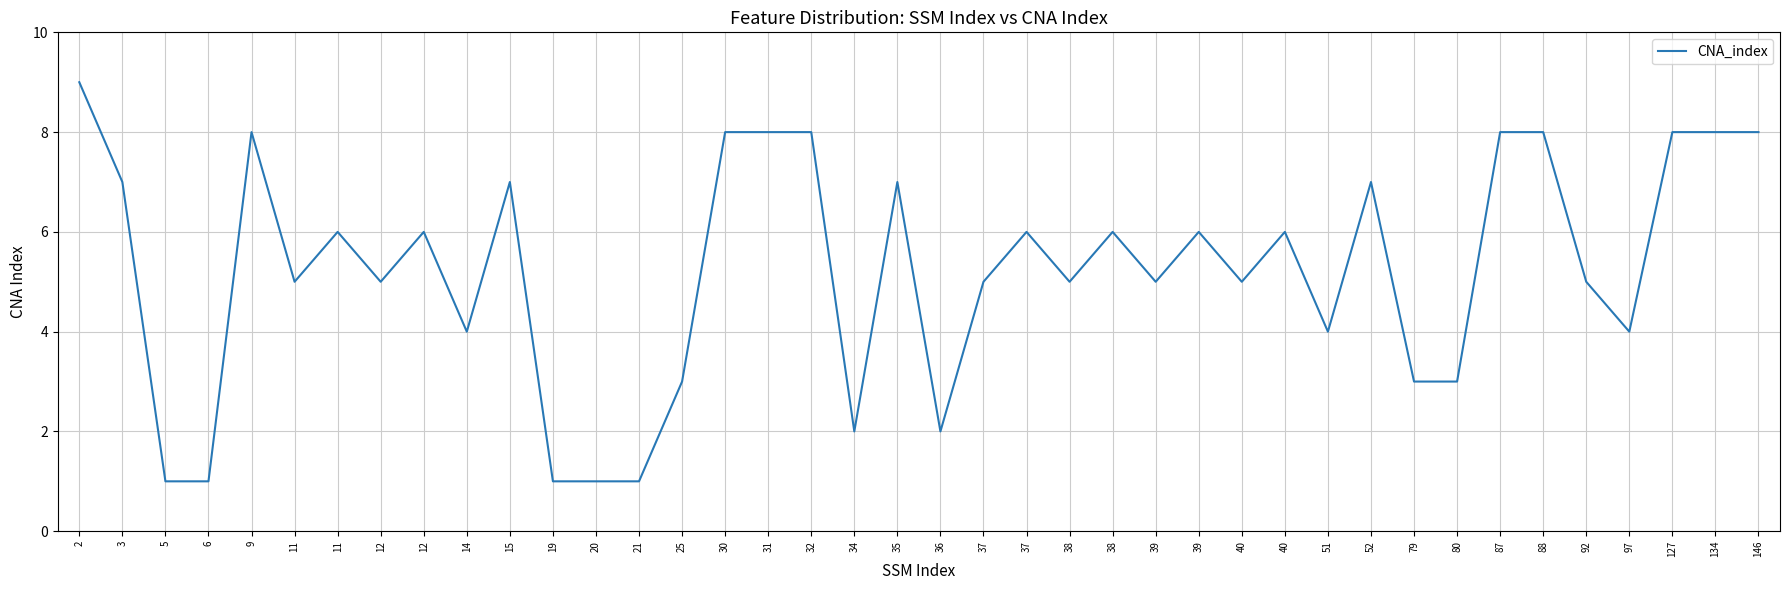

Reading left to right, transcribe all the data shown in this chart.

2=9	3=7	5=1	6=1	9=8	11=5	11=6	12=5	12=6	14=4	15=7	19=1	20=1	21=1	25=3	30=8	31=8	32=8	34=2	35=7	36=2	37=5	37=6	38=5	38=6	39=5	39=6	40=5	40=6	51=4	52=7	79=3	80=3	87=8	88=8	92=5	97=4	127=8	134=8	146=8